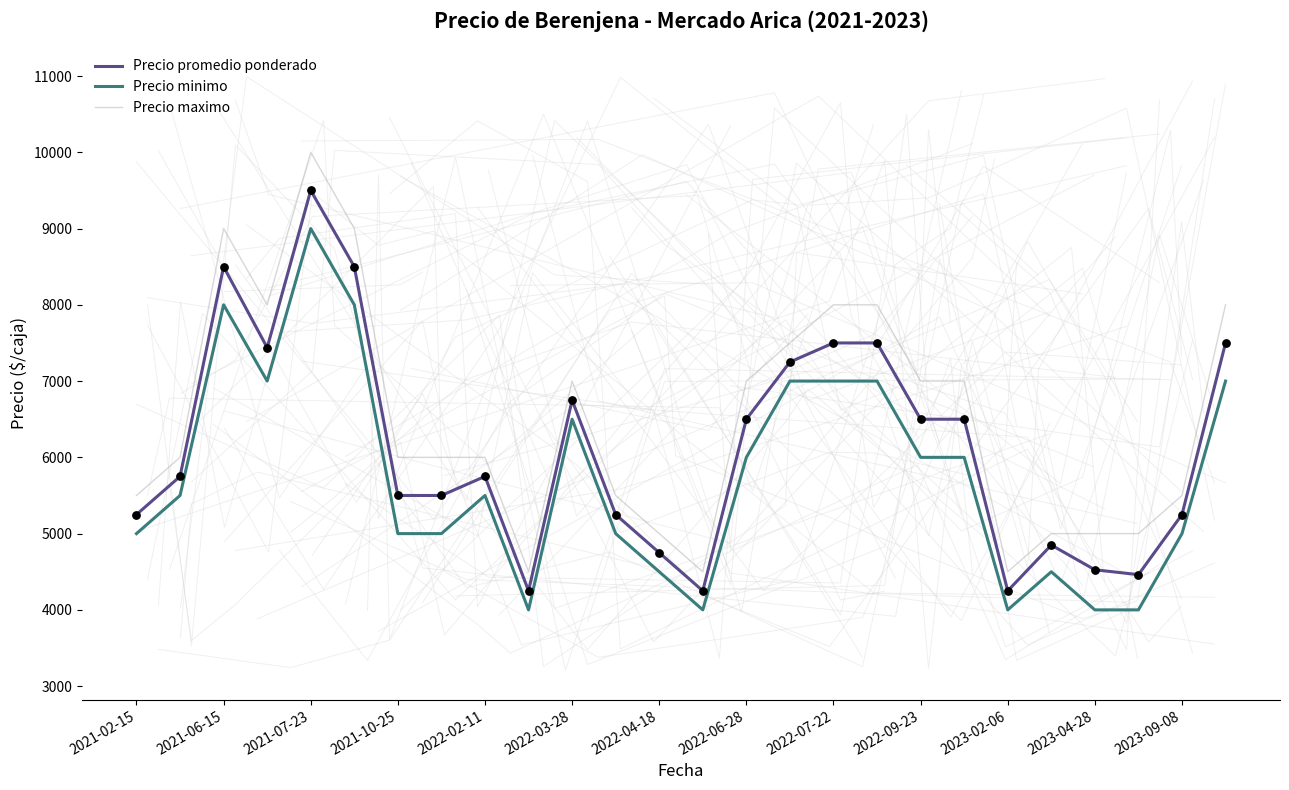

Which series contains the lowest Y value?

Precio minimo